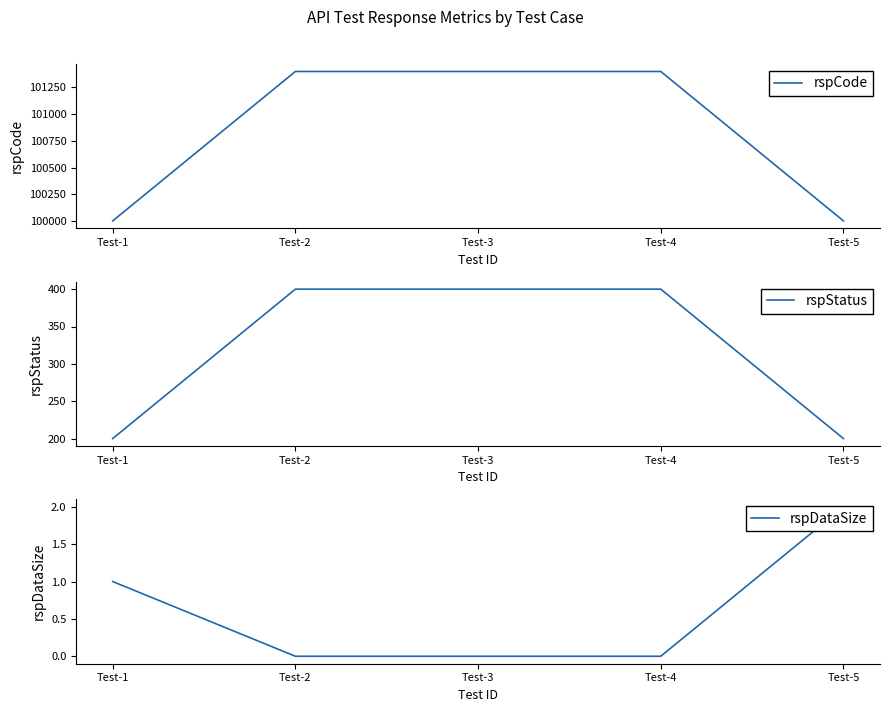

What is the value of the rspCode point at the 5th from the left?

100000